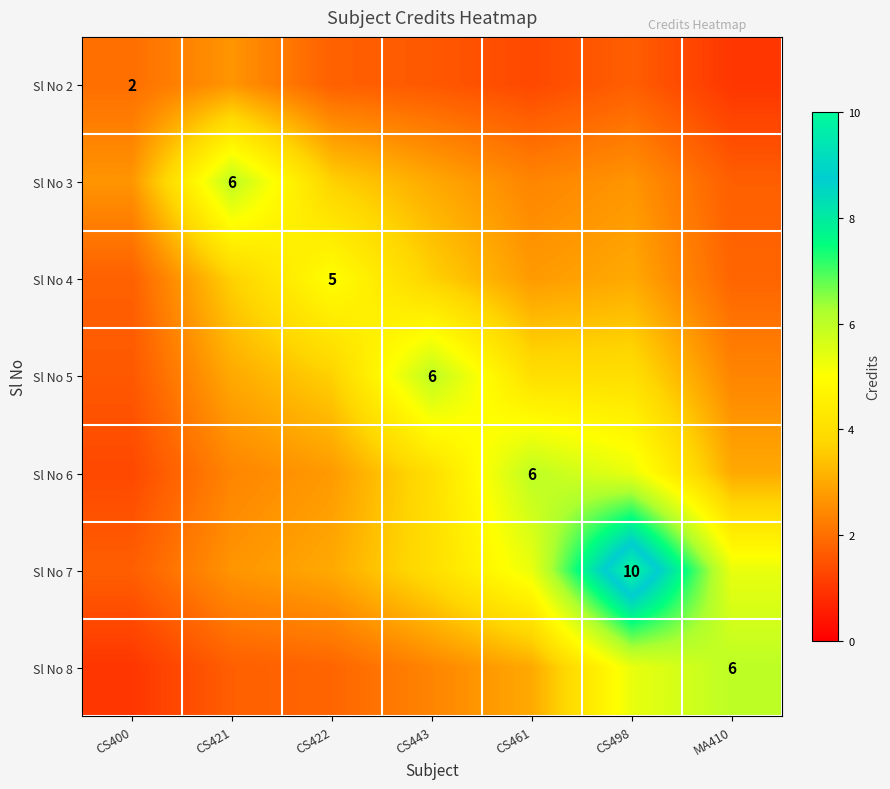

What is the sum of all Sl No 8 values?

21.3